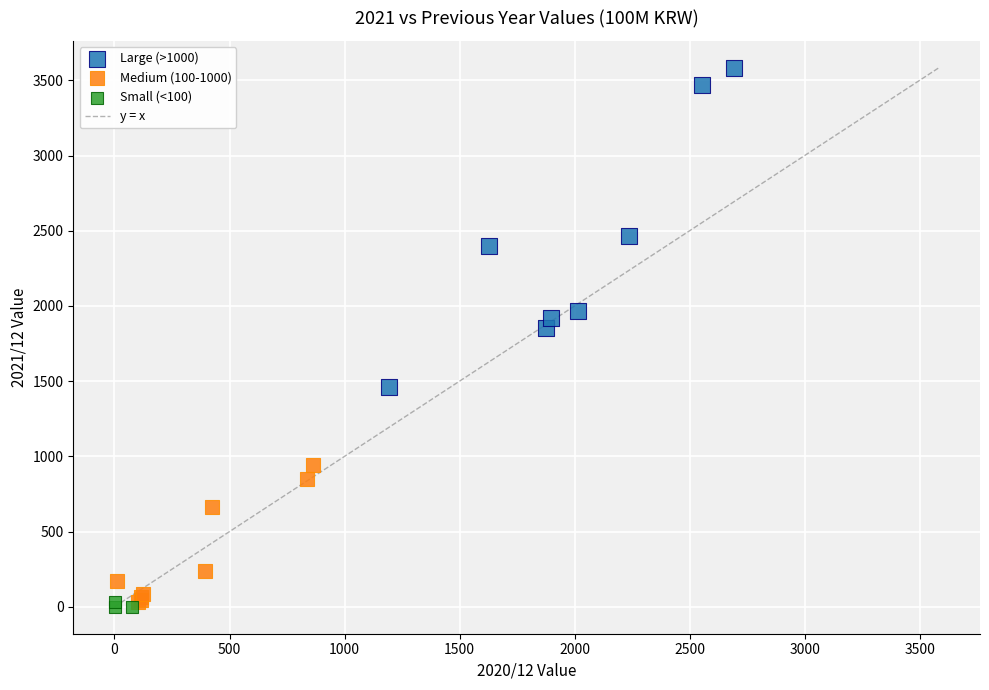

Which series reaches the maximum Y coordinate?

Large (>1000)